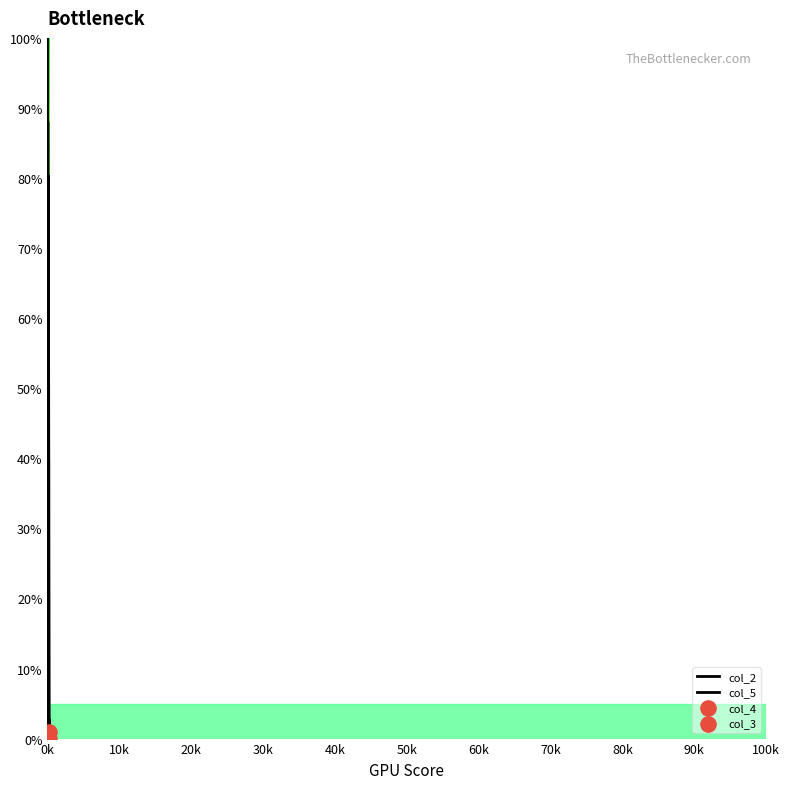

Which series contains the highest Y value?

col_2